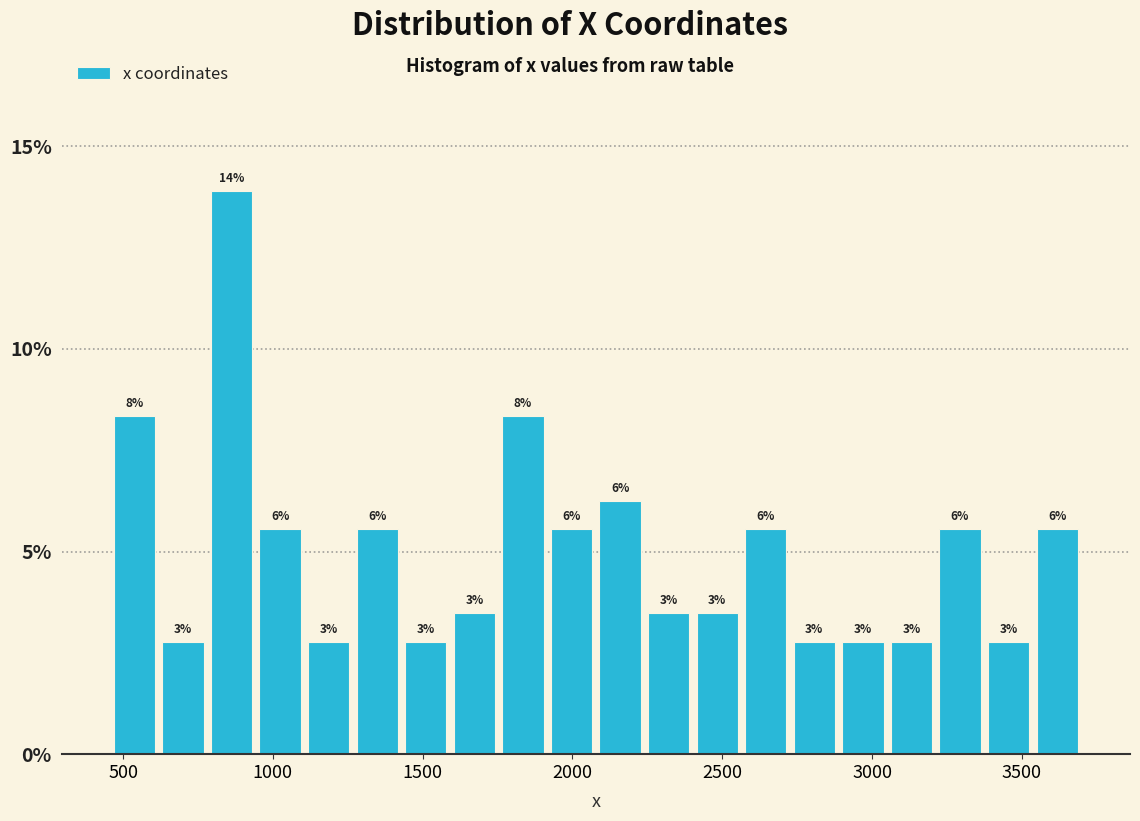

Around what value on the x-axis is the tallest bar? Give the approximate position of its centre, as read against the axis.

850